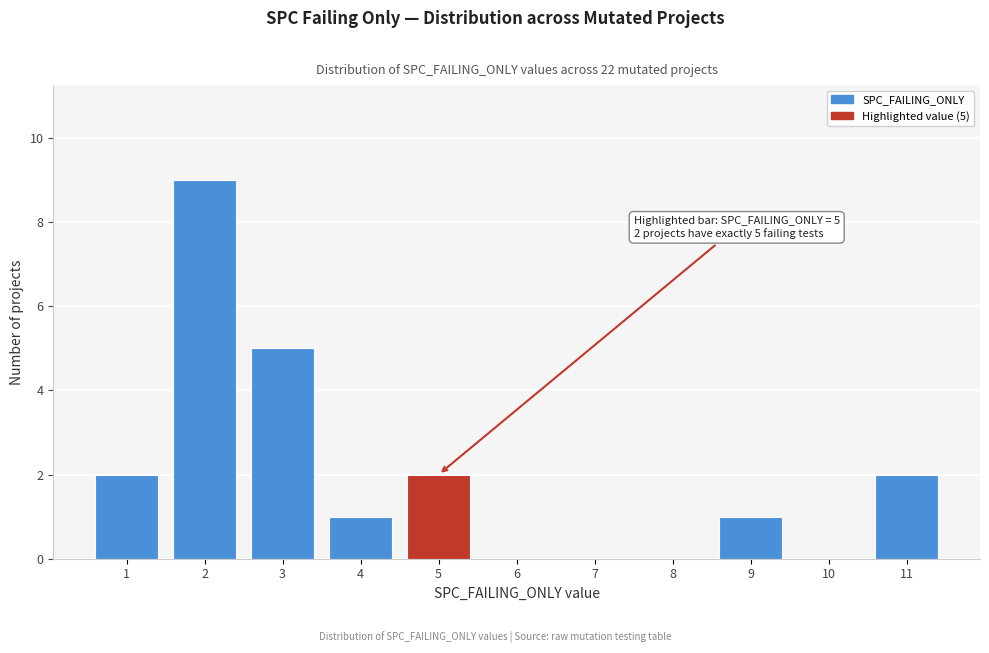

Reading left to right, extract all data points from this chart.

1=2	2=9	3=5	4=1	5=2	6=0	7=0	8=0	9=1	10=0	11=2